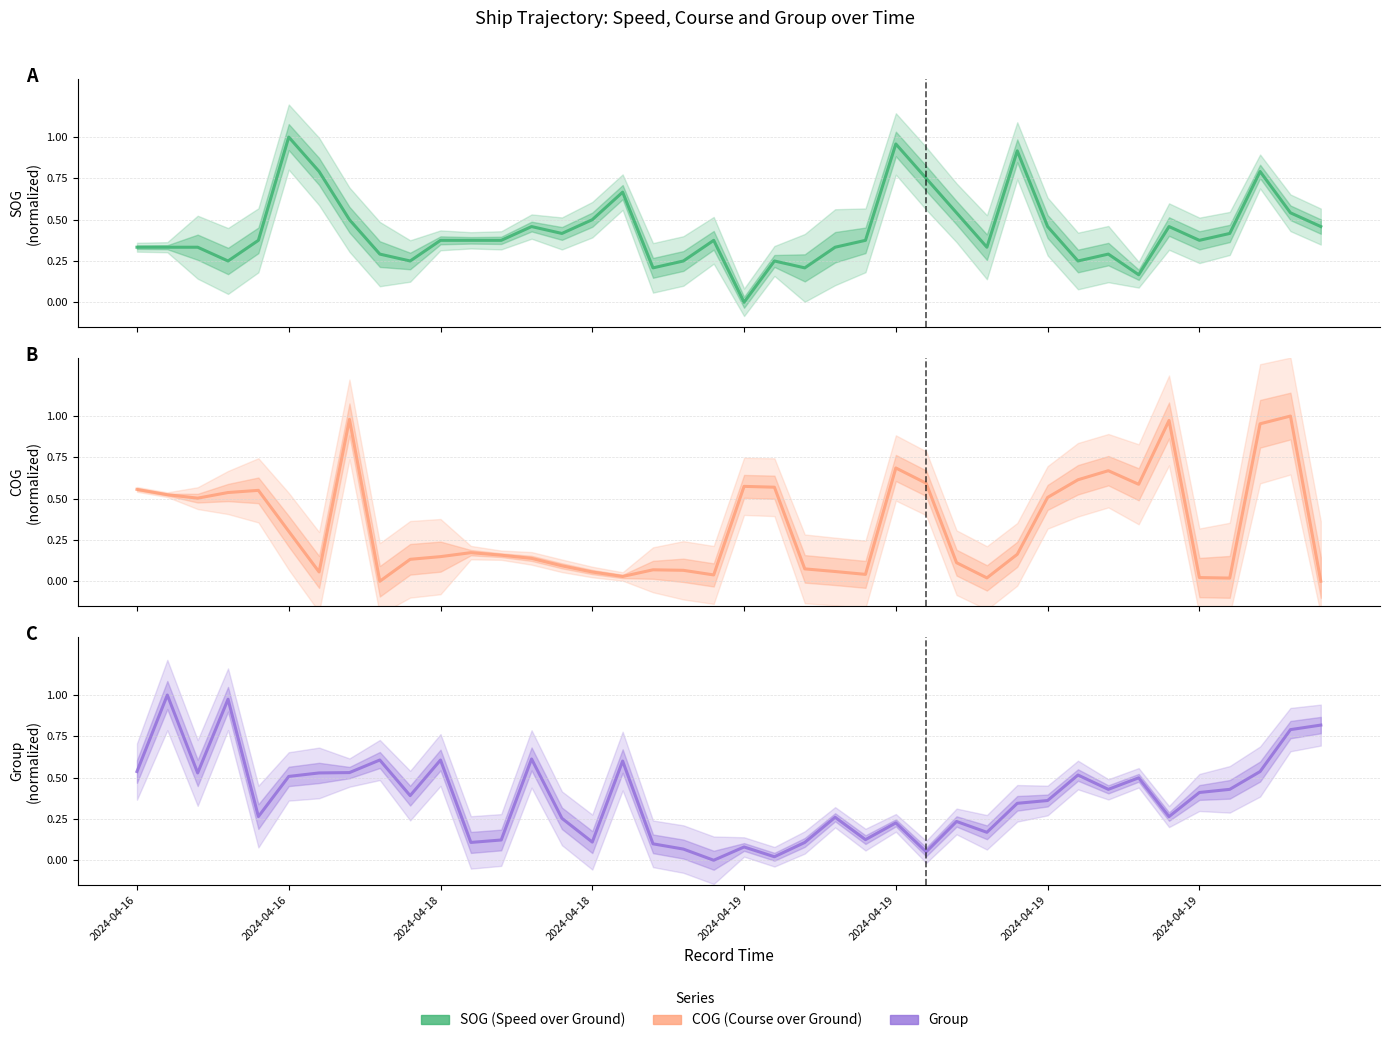

Between 2024-04-19 and 20, which series saw the biggest shift?

SOG